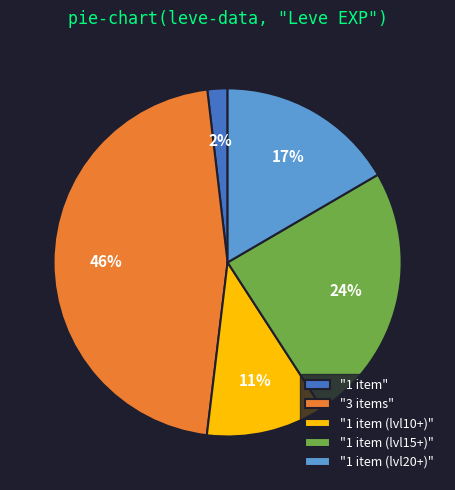

Is the sum of "1 item (lvl10+)" and "3 items" greater than half?

Yes